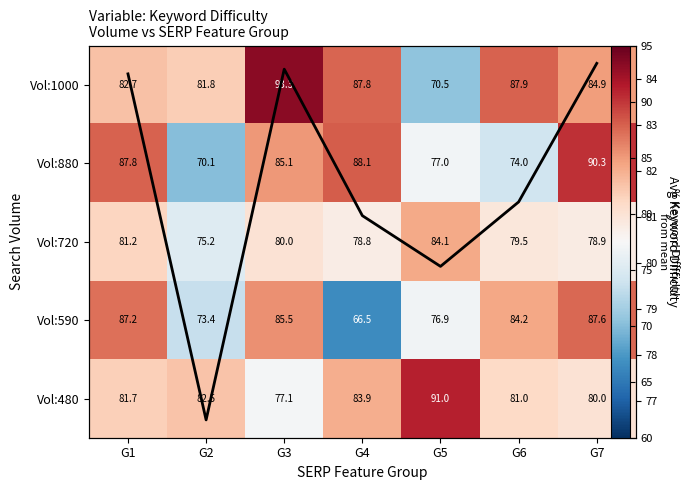

At which label is Col mean KD closest to 80?

G5